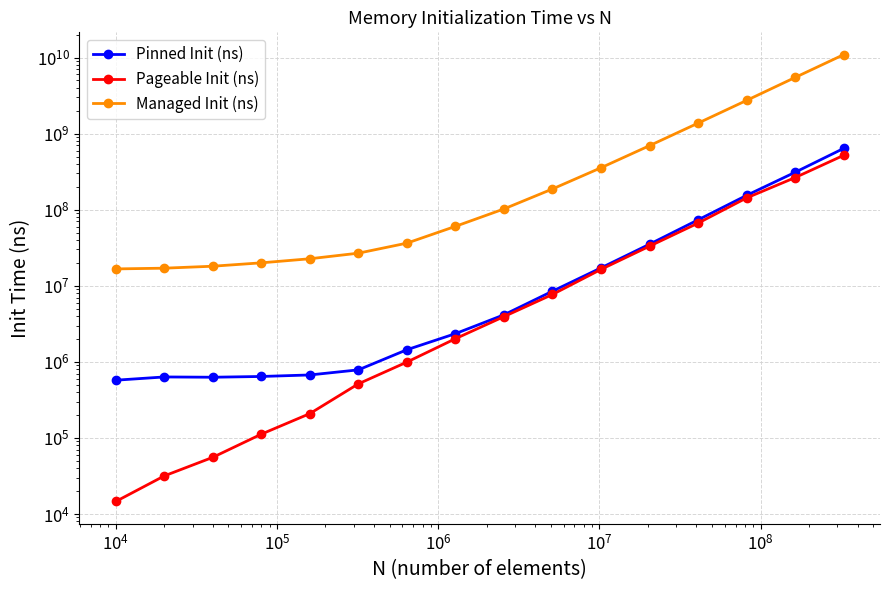

How many values in the Managed Init (ns) series are below 102321475?

8